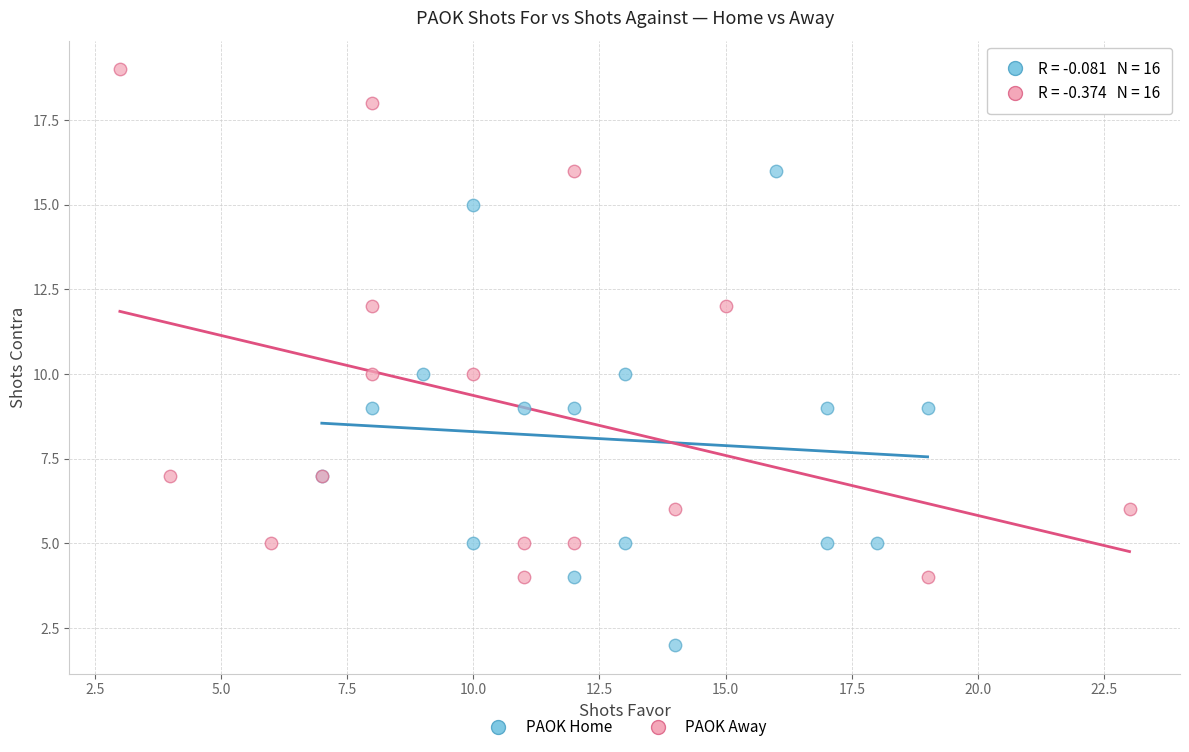

Which series contains the lowest Y value?

PAOK Home